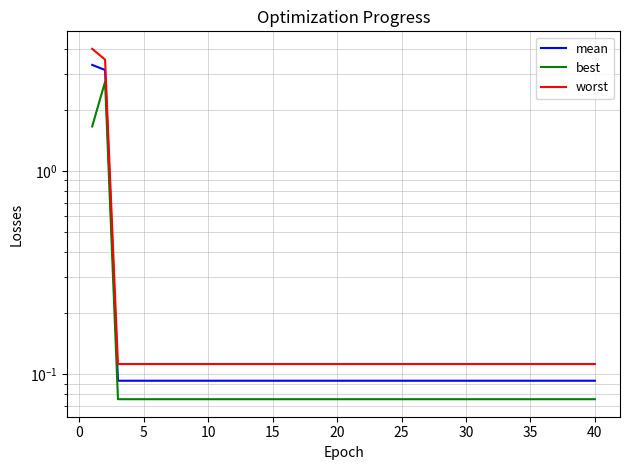

Is the value of worst at 12 greater than the value of mean at 26?

Yes